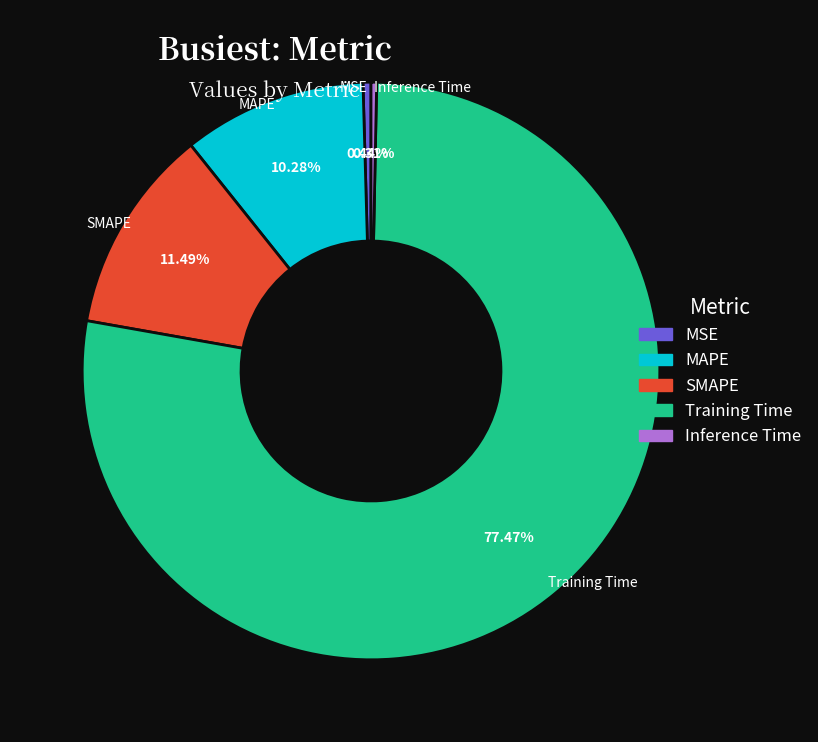

Which slice represents more than half of the pie?

Training Time